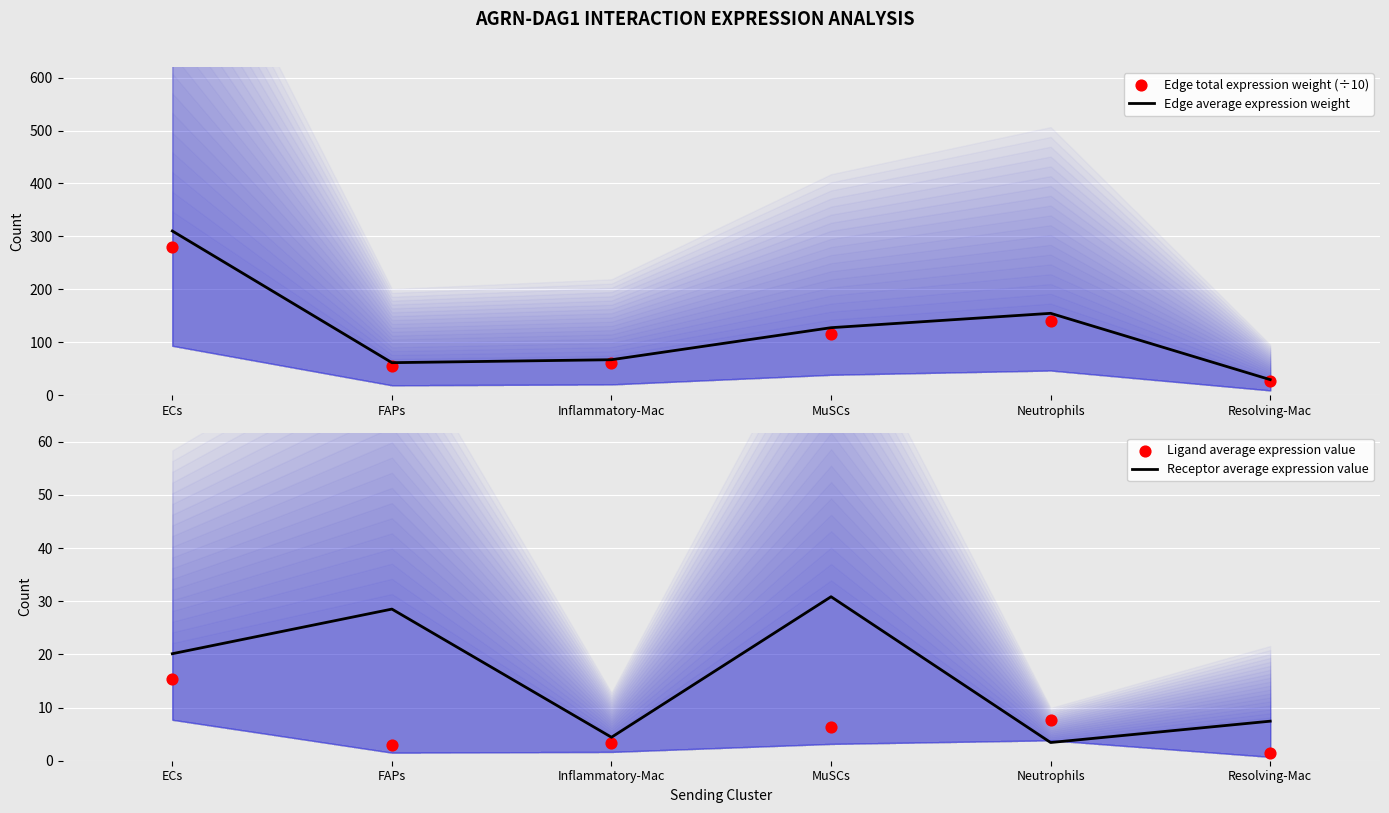

At which category is the sum across all series the highest?

ECs